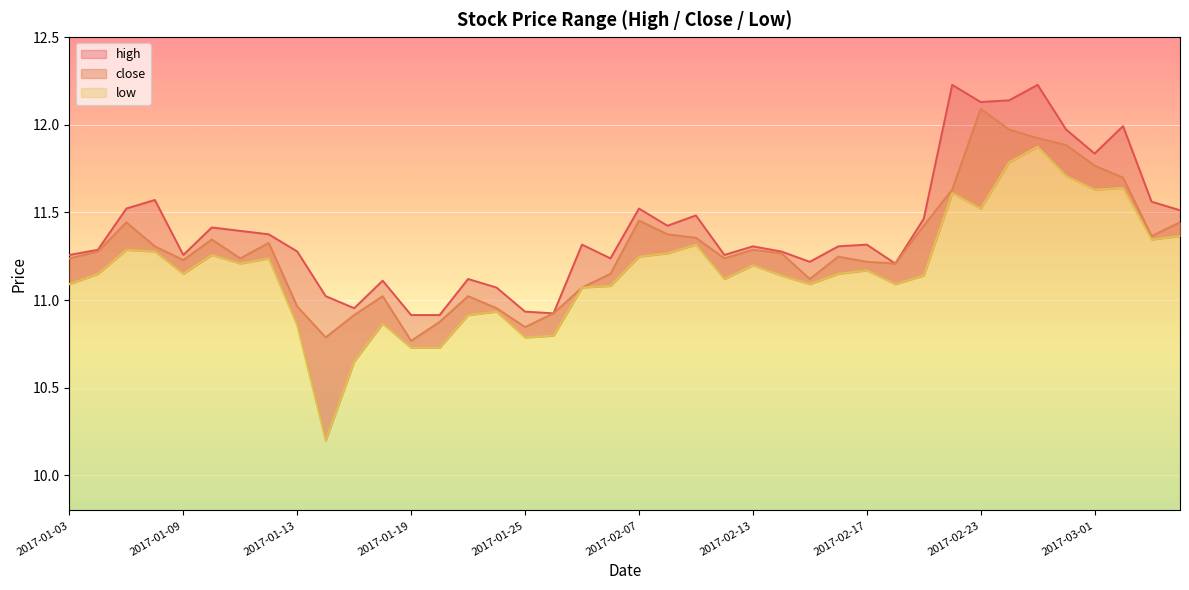

What is the spread (max minus min) of values at 2017-02-23?

0.6